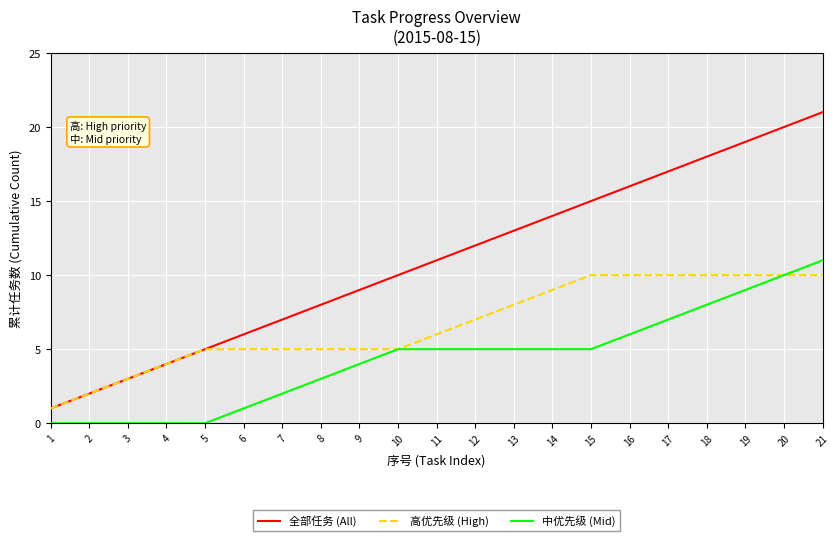

What is the maximum value shown in the chart?

21